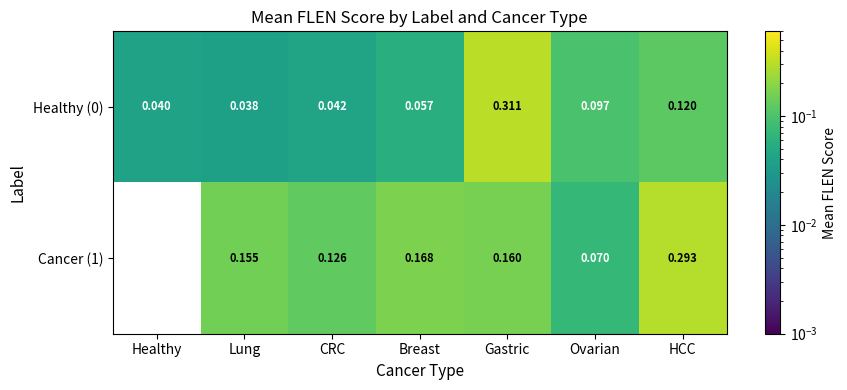

Where does the Cancer (1) series first go above 0?

Lung